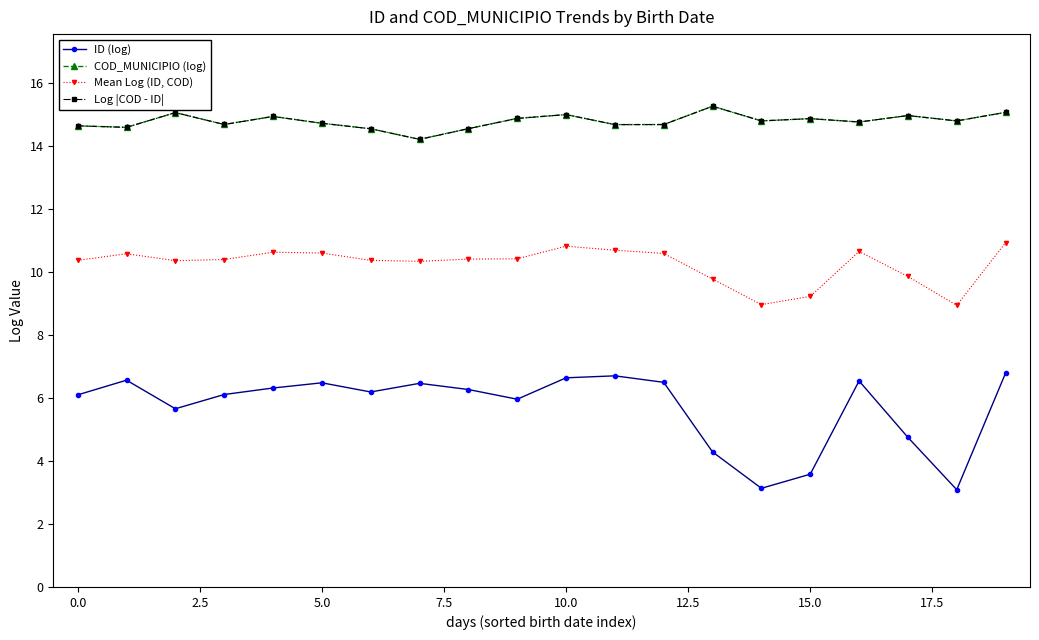

How many lines are shown in the chart?

4